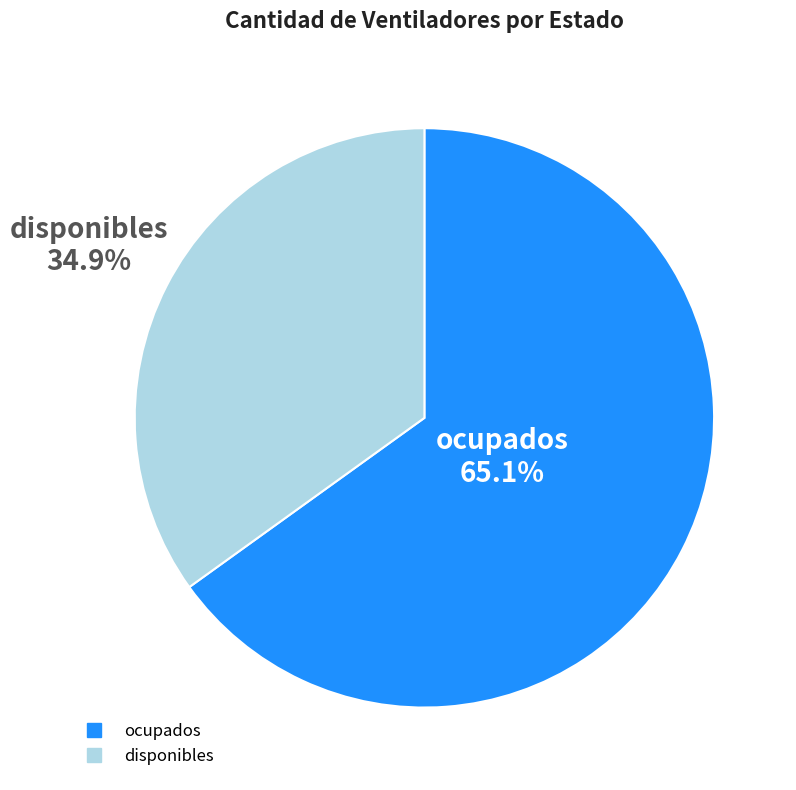

To the nearest percent, what is the combined percentage of disponibles and ocupados?

100%